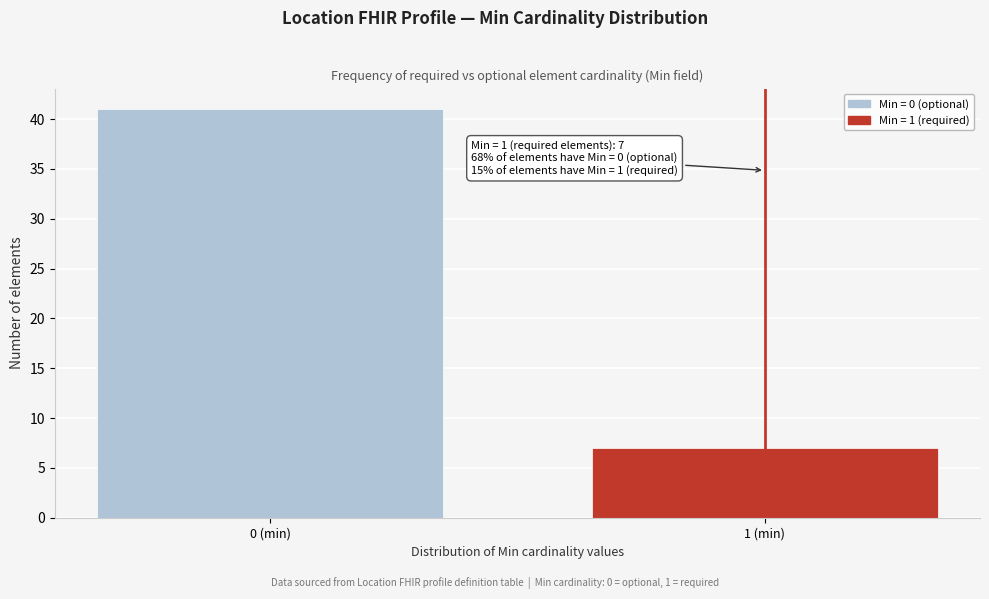

Reading left to right, transcribe all the data shown in this chart.

41	7